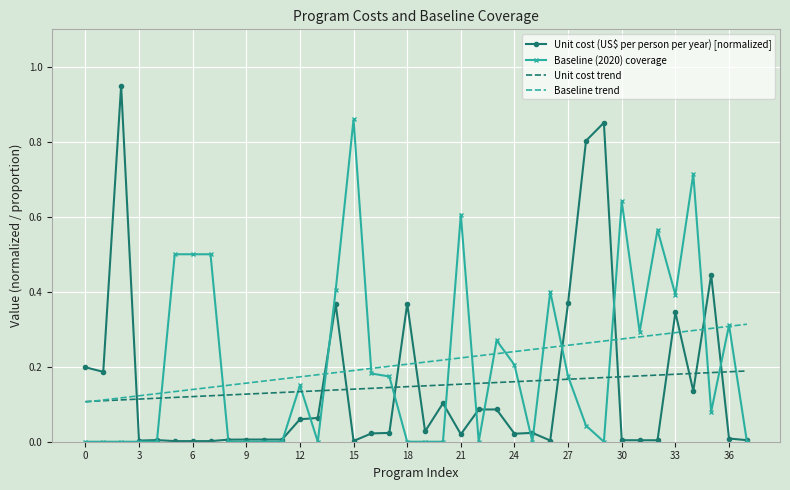

Which series has the largest range (max minus min)?

Unit cost (US$ per person per year) [normalized]